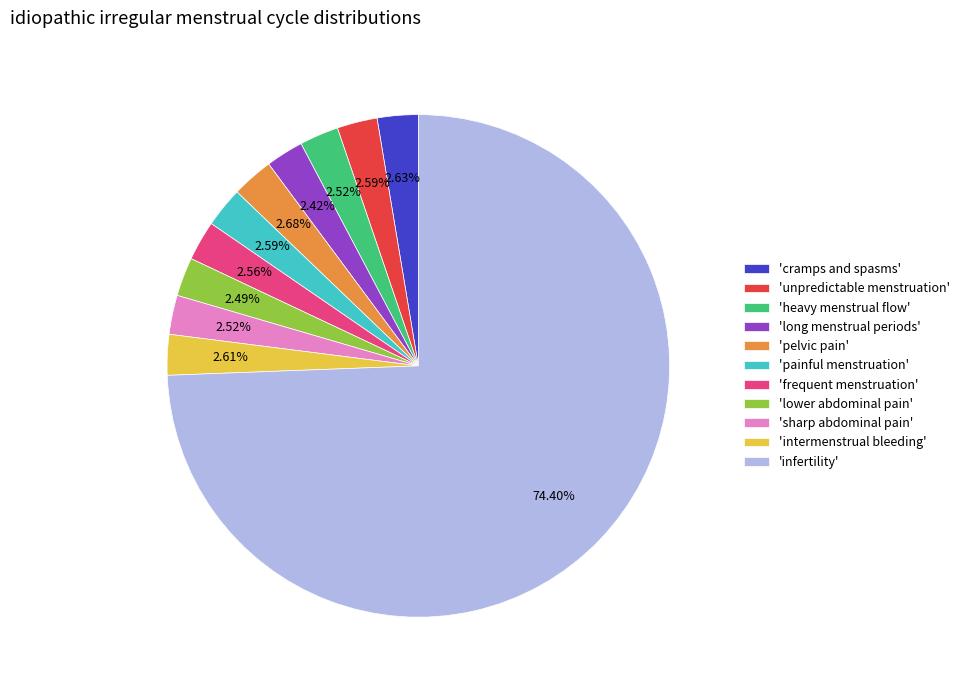

How many slices are in this pie chart?

11